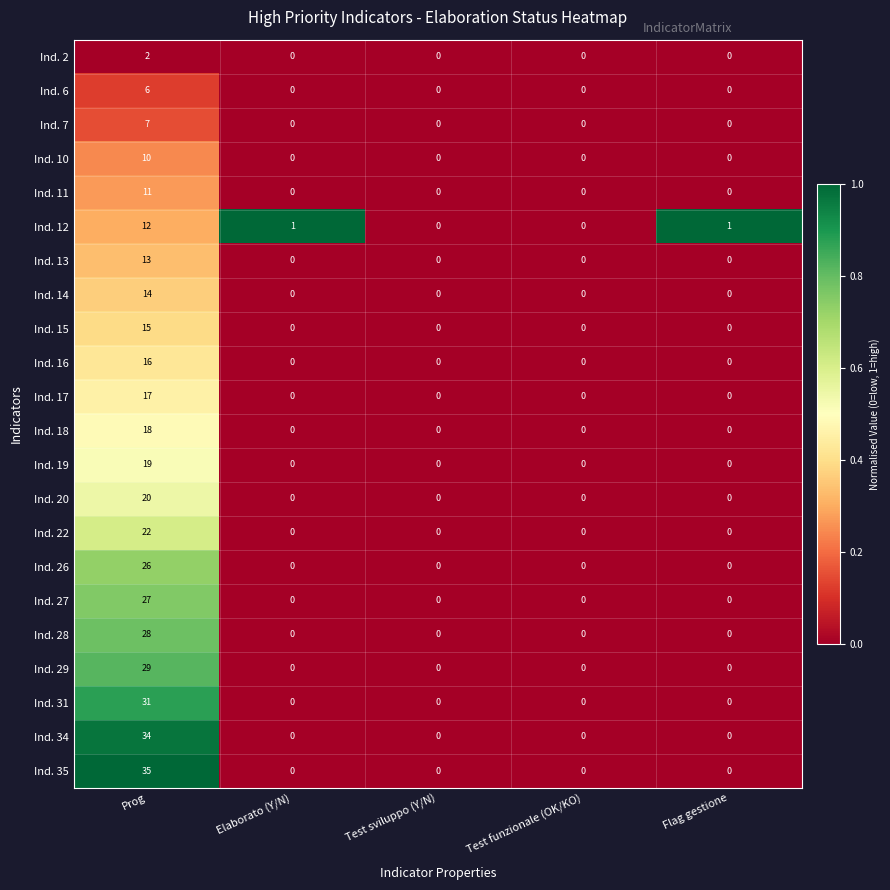

List the series in order of their peak value, lowest first.

Ind. 2, Ind. 6, Ind. 7, Ind. 10, Ind. 11, Ind. 12, Ind. 13, Ind. 14, Ind. 15, Ind. 16, Ind. 17, Ind. 18, Ind. 19, Ind. 20, Ind. 22, Ind. 26, Ind. 27, Ind. 28, Ind. 29, Ind. 31, Ind. 34, Ind. 35